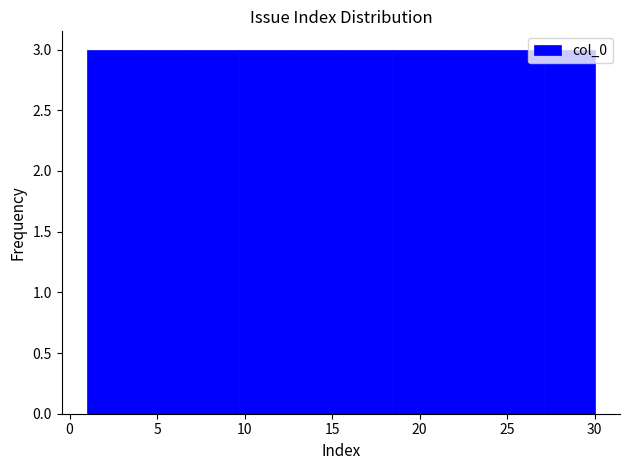

Reading left to right, list every bar in this chart as the range it spans on the x-axis followed by its height. Neither the bar edges nor the heights are printed on the chart, so give them approximately, as read against the axes.

1.0 to 3.9: 3
3.9 to 6.8: 3
6.8 to 9.7: 3
9.7 to 12.6: 3
12.6 to 15.5: 3
15.5 to 18.4: 3
18.4 to 21.3: 3
21.3 to 24.2: 3
24.2 to 27.1: 3
27.1 to 30.0: 3